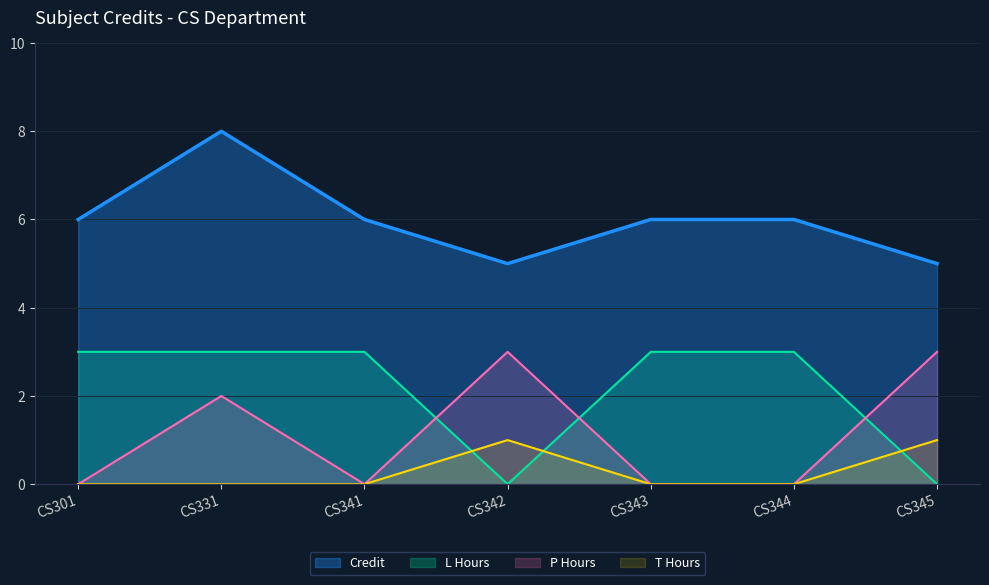

What is the maximum value shown in the chart?

8